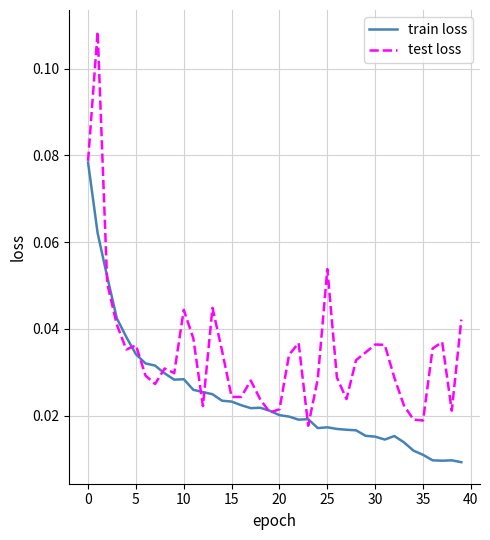

Which series ends up on top after the final intersection of train loss and test loss?

test loss